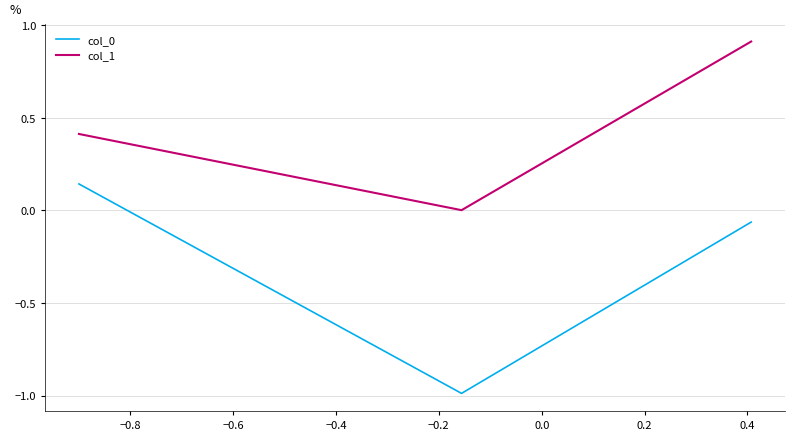

Which series has the largest total across all categories?

col_1